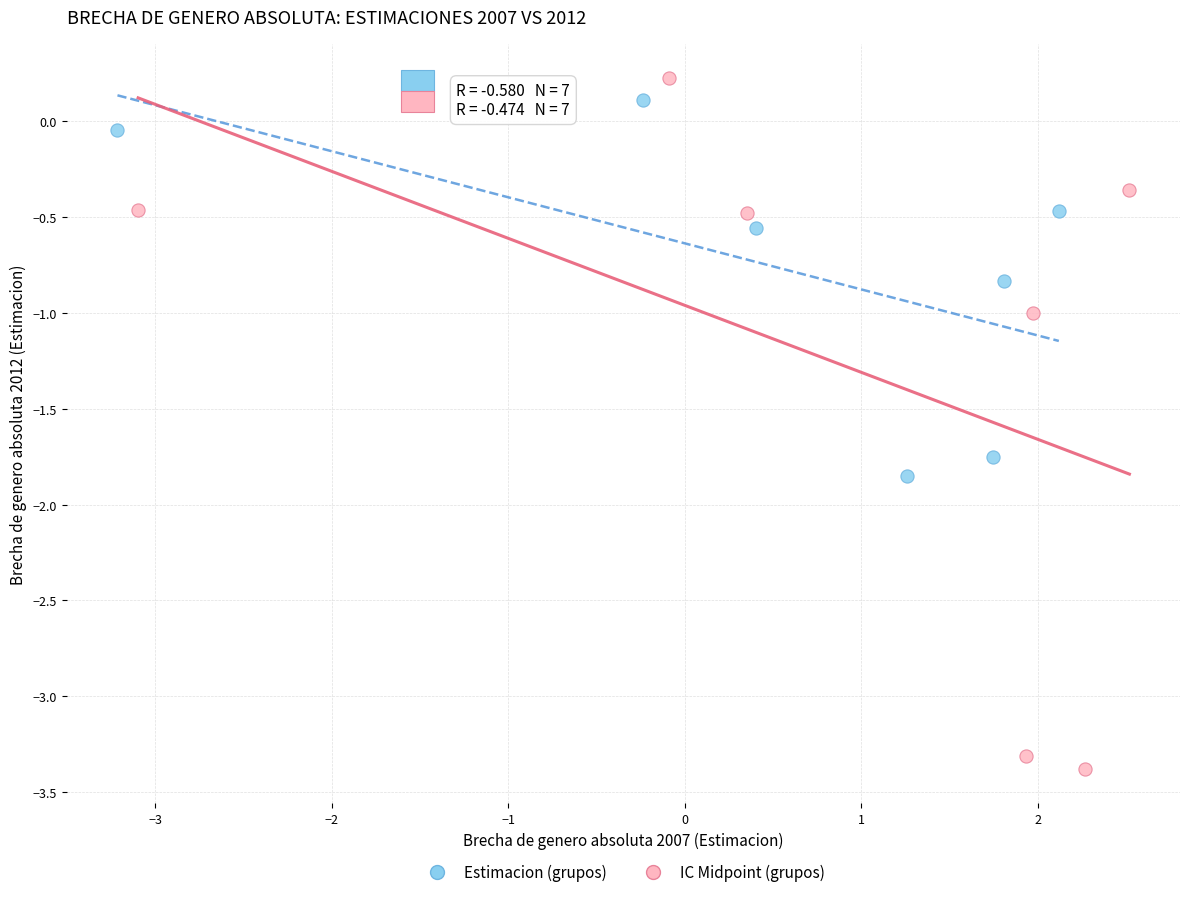

Which series reaches the minimum Y coordinate?

IC Midpoint (grupos)